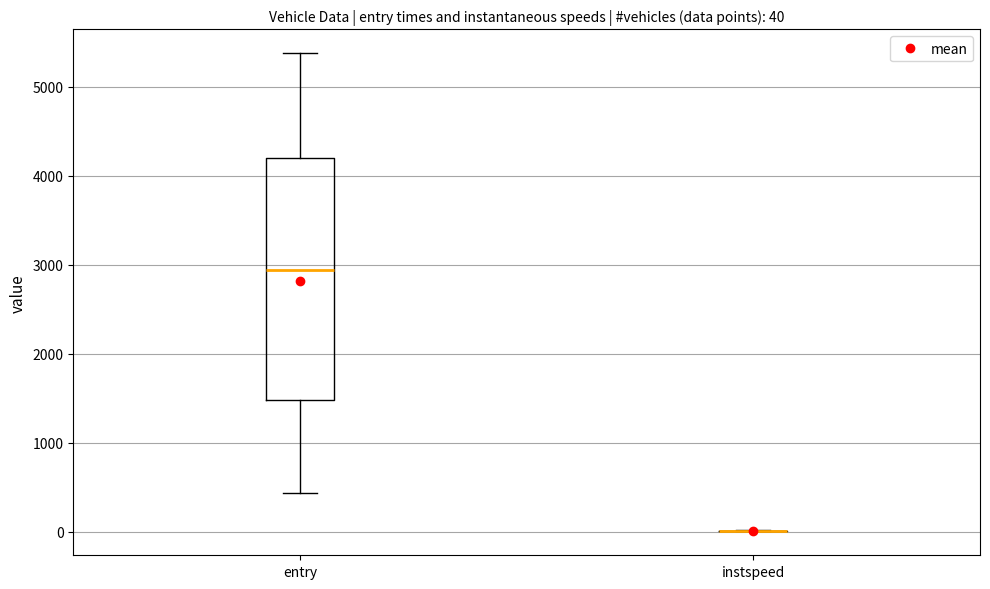

Which box is the tallest, from its lower edge to its upper edge?

entry